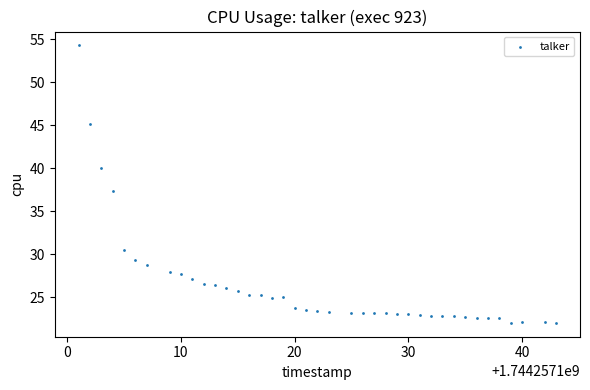

What Y value in the scatter plot is closest to 38?

37.3